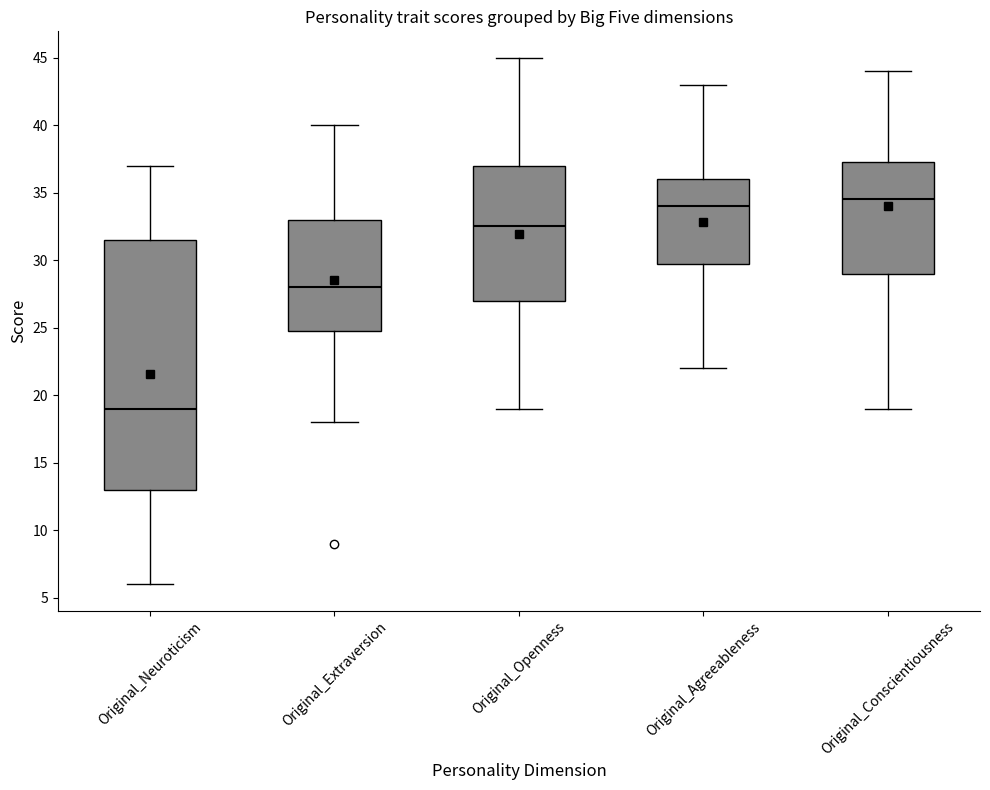

Reading left to right, read every box against the y-axis: the position of its median line, the range the box covers, and the ends of its whiskers. The values are not printed on the chart, so give them approximately, as read against the axis.

Original_Neuroticism: median 19.0, box 13.0 to 31.5, whiskers 6.0 to 37.0
Original_Extraversion: median 28.0, box 25.0 to 33.0, whiskers 18.0 to 40.0
Original_Openness: median 32.5, box 27.0 to 37.0, whiskers 19.0 to 45.0
Original_Agreeableness: median 34.0, box 30.0 to 36.0, whiskers 22.0 to 43.0
Original_Conscientiousness: median 34.5, box 29.0 to 37.5, whiskers 19.0 to 44.0